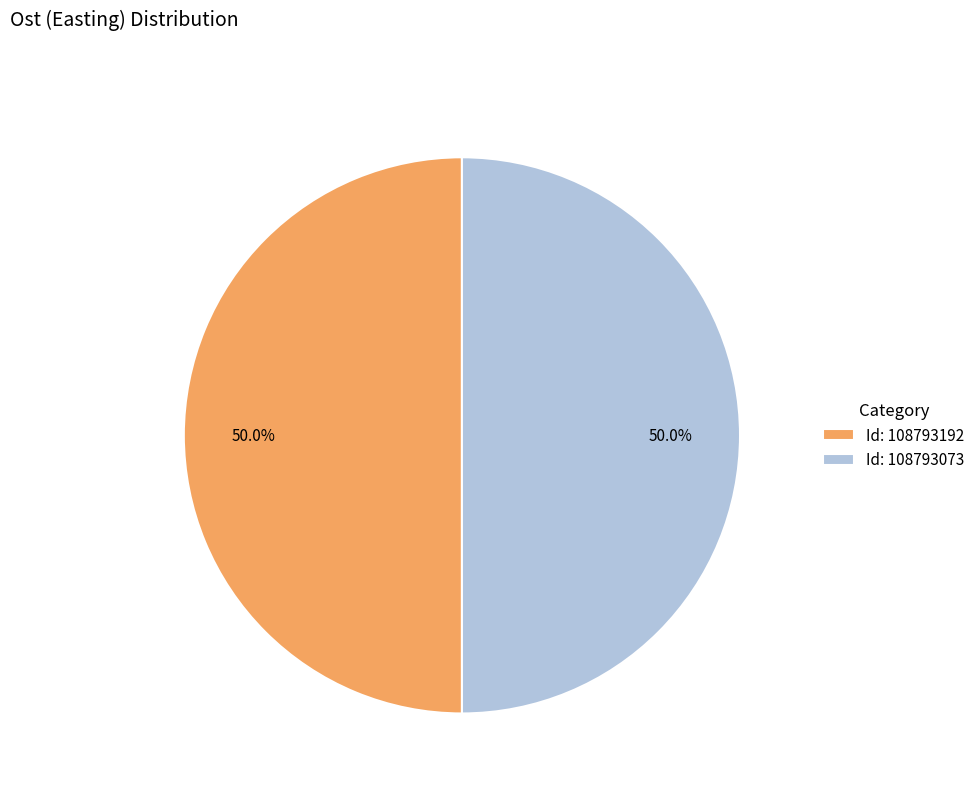

What is the total percentage of Id: 108793192 and Id: 108793073?

100.0%